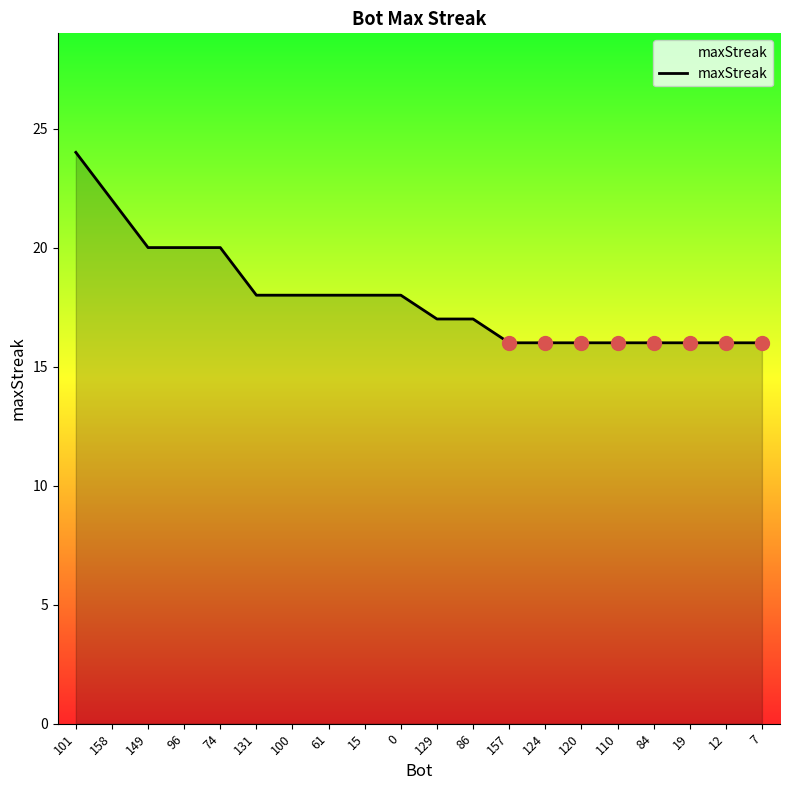

Read the value at 149.

20